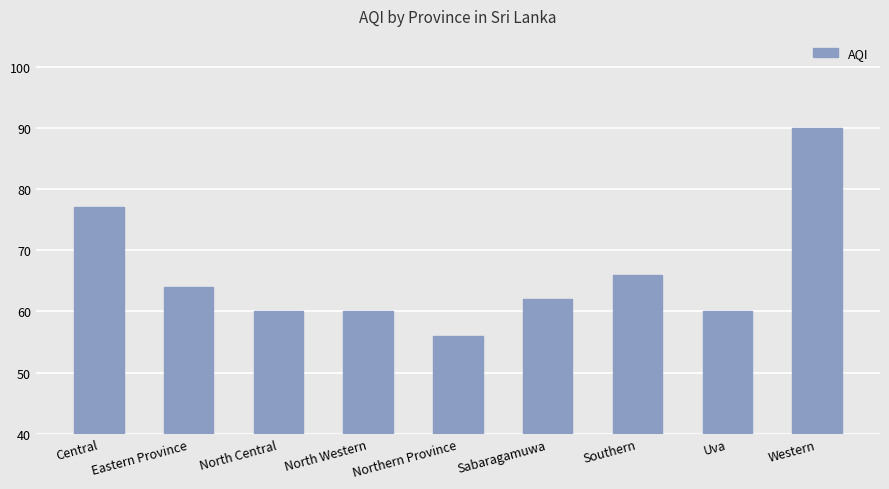

Is it true that the value at Central is 77?

True